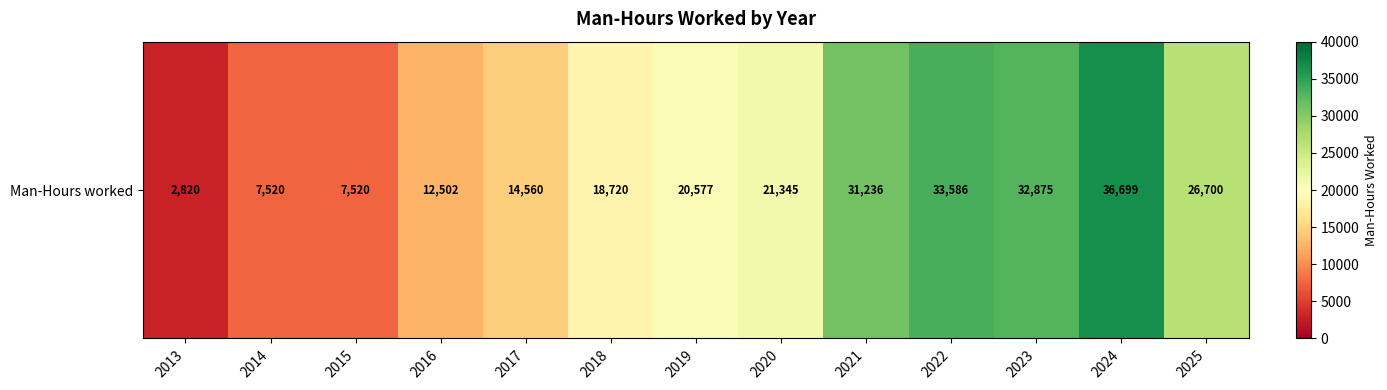

At which category does the chart reach its minimum across all series?

2013